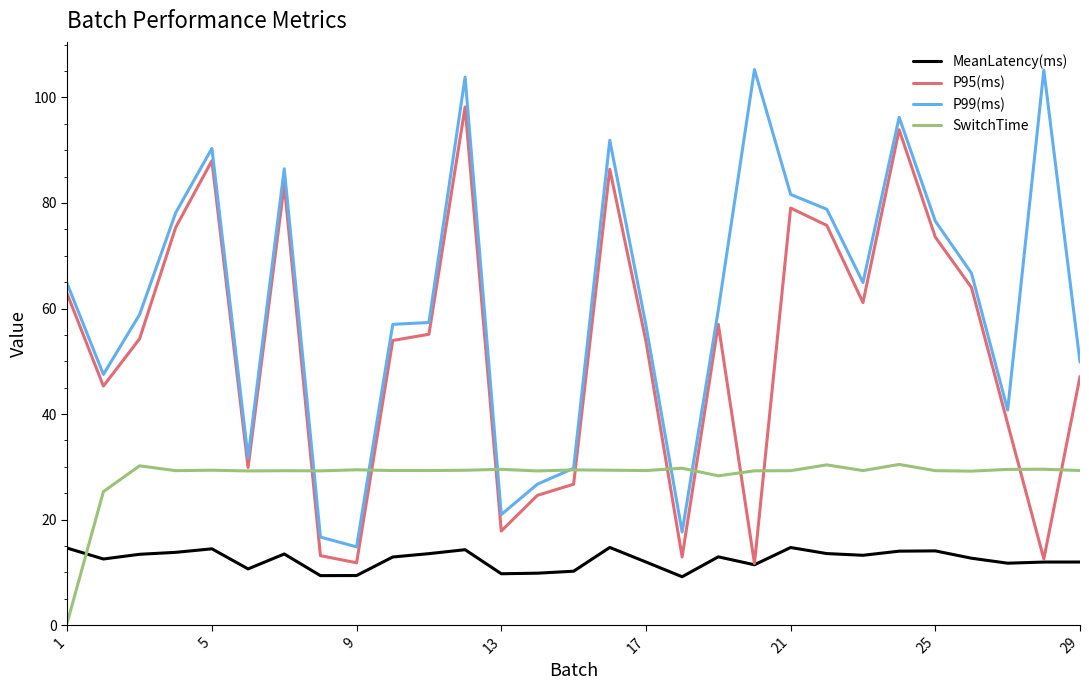

Rank the series by their average value, from highest to lowest.

P99(ms), P95(ms), SwitchTime, MeanLatency(ms)